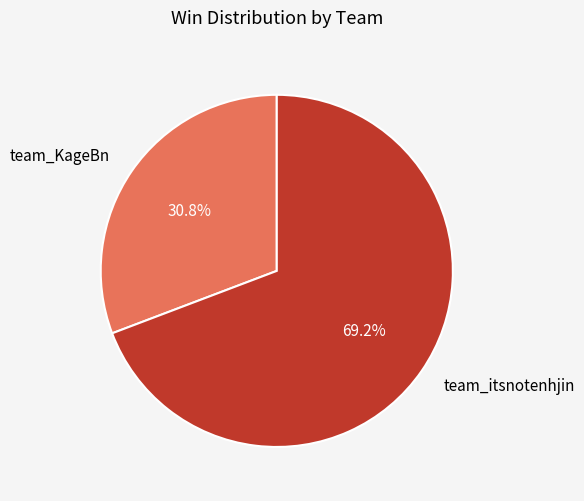

Rank the categories by value from lowest to highest.

team_KageBn, team_itsnotenhjin